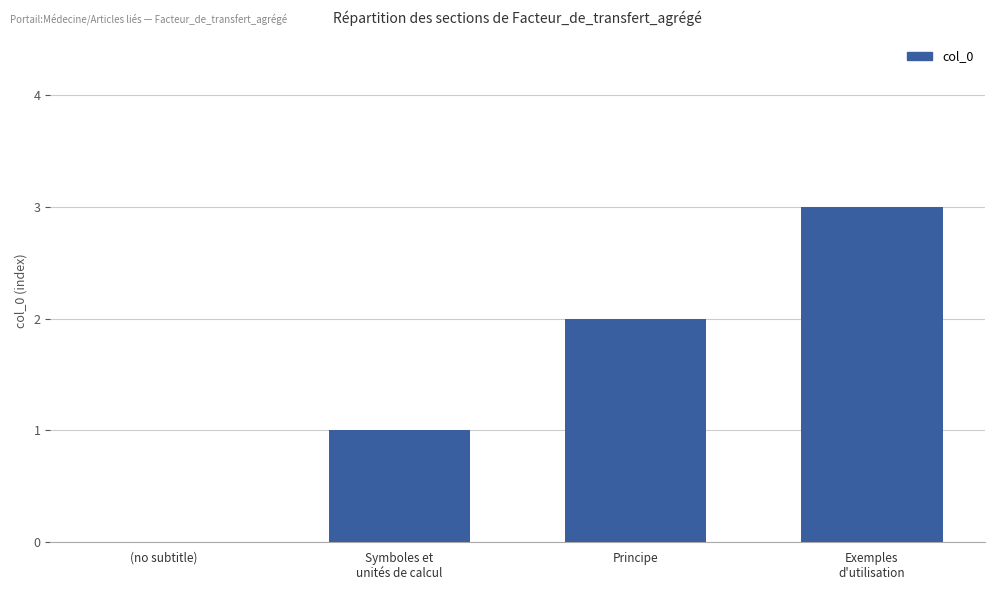

What is the difference between the values at (no subtitle) and Symboles et
unités de calcul?

1